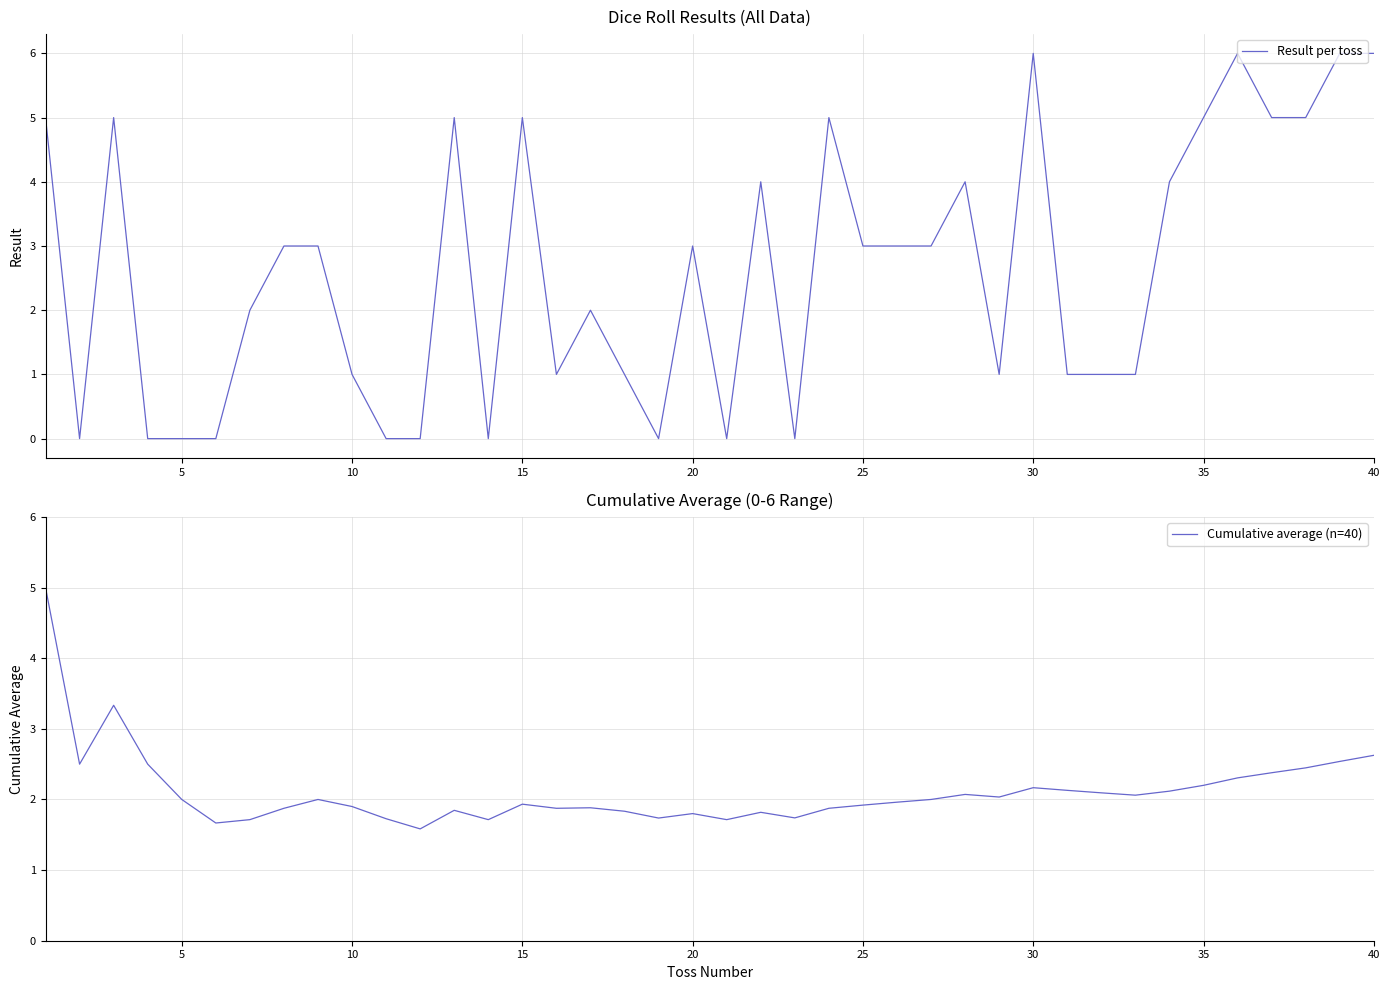

True or false: Result per toss has a value of 8 at 40.

False